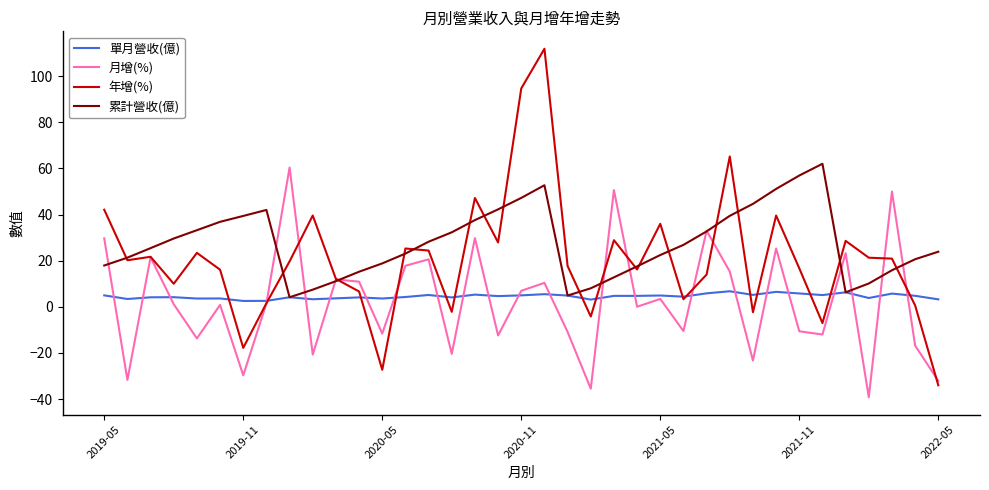

Which series has the largest total across all categories?

累計營收(億)